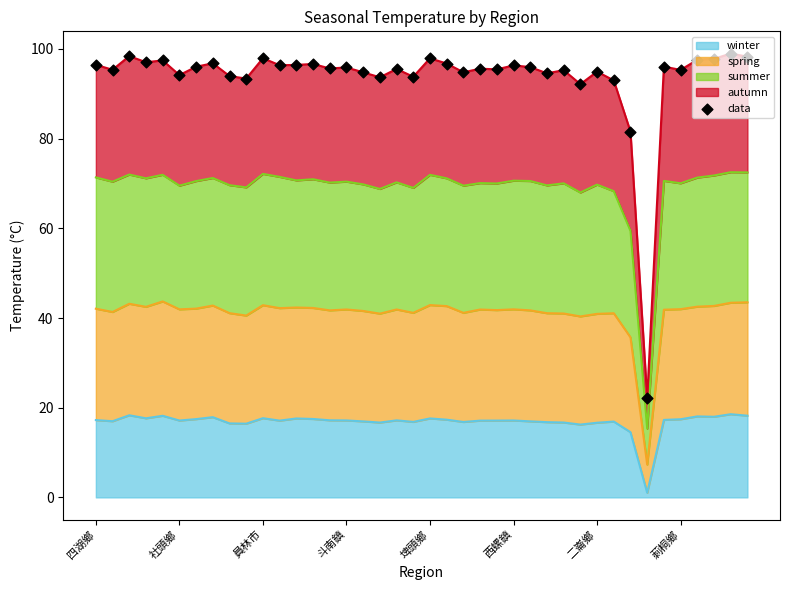

What is the change in value from 社頭鄉 to 22?

-0.6